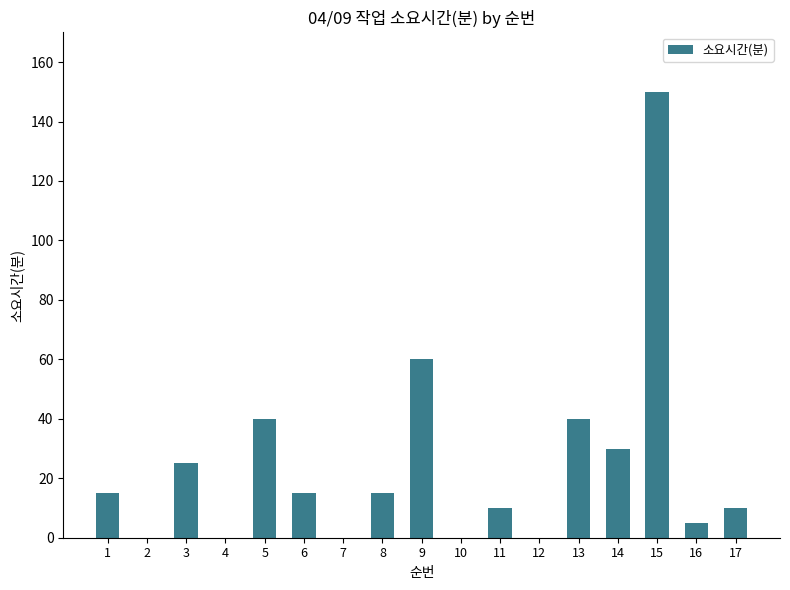

Where is the data nearest to the value 75?

9